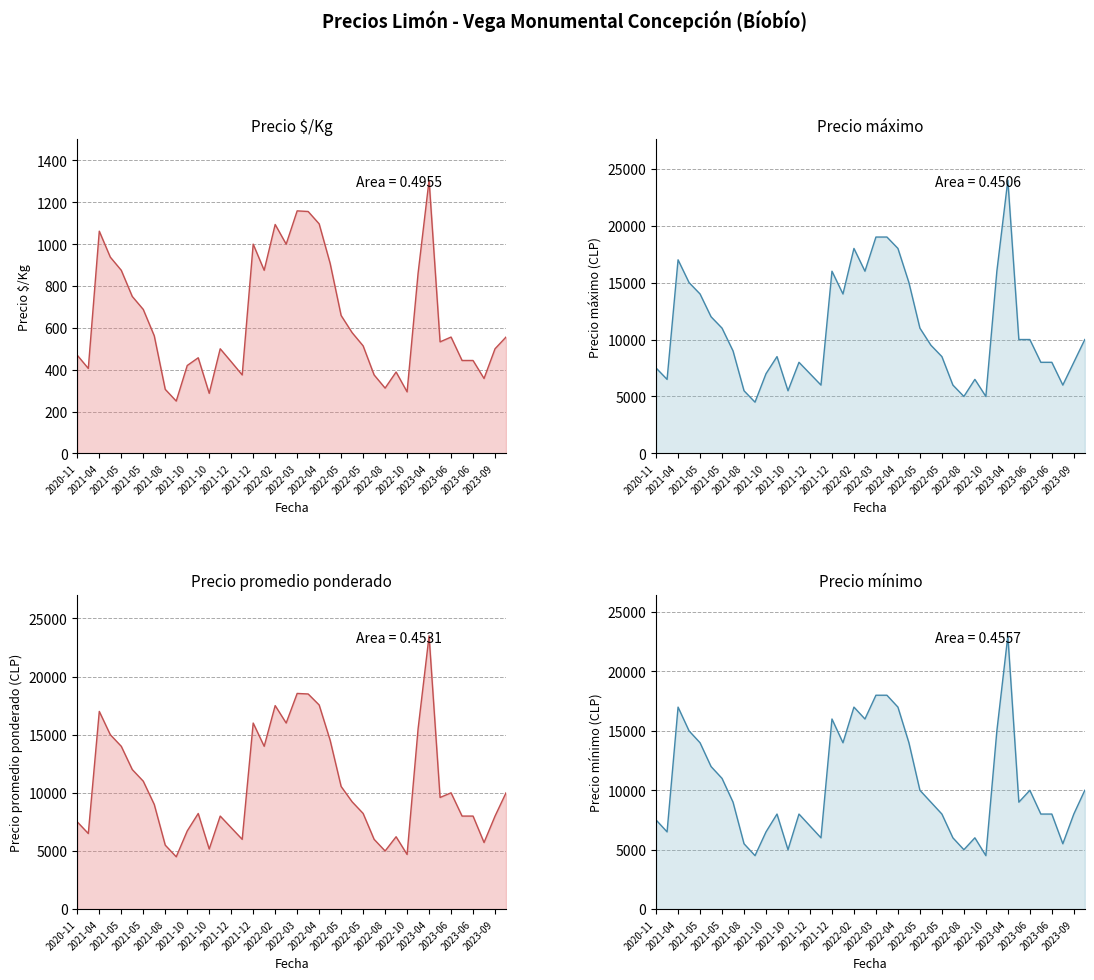

At how many categories does at least one series exceed 17191?

5